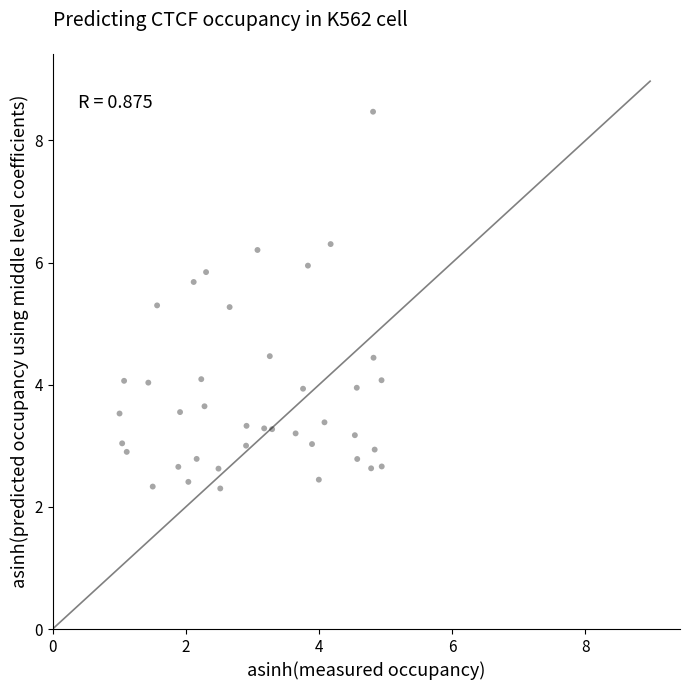

What is the range of X values (max minus min)?

3.9